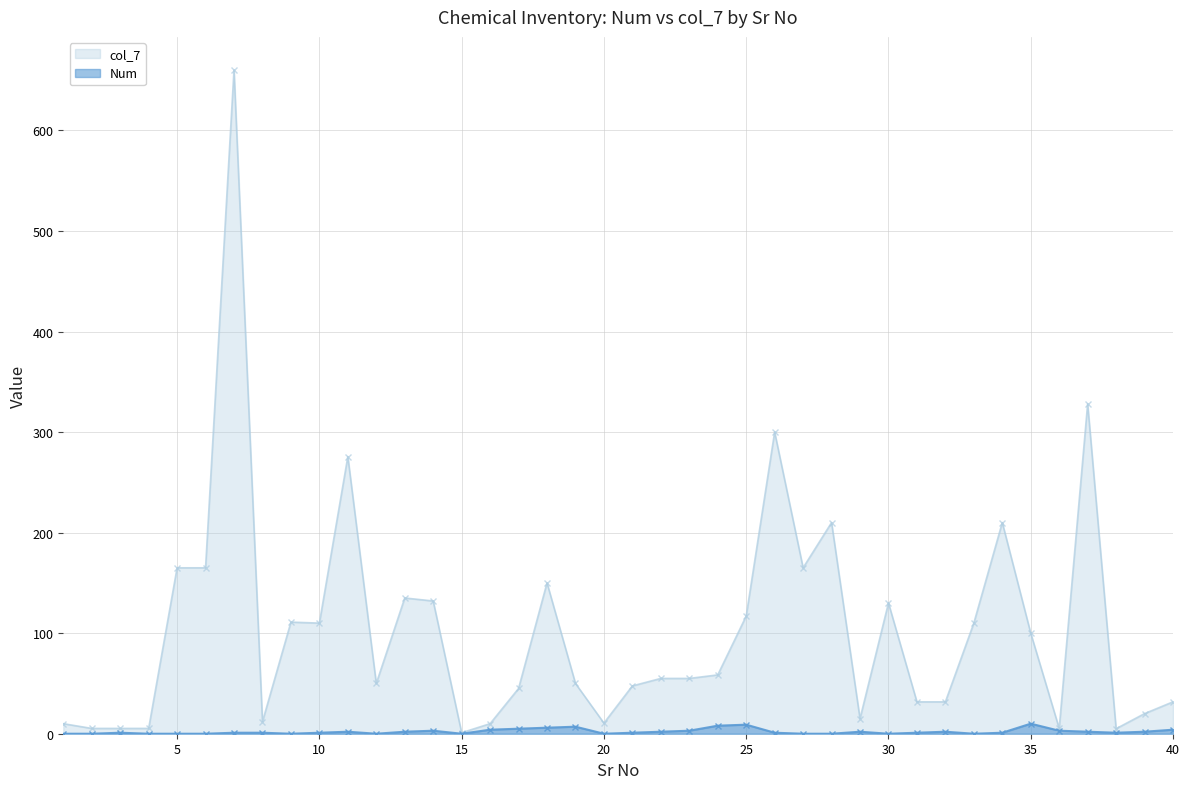

At how many categories does at least one series exceed 472?

1